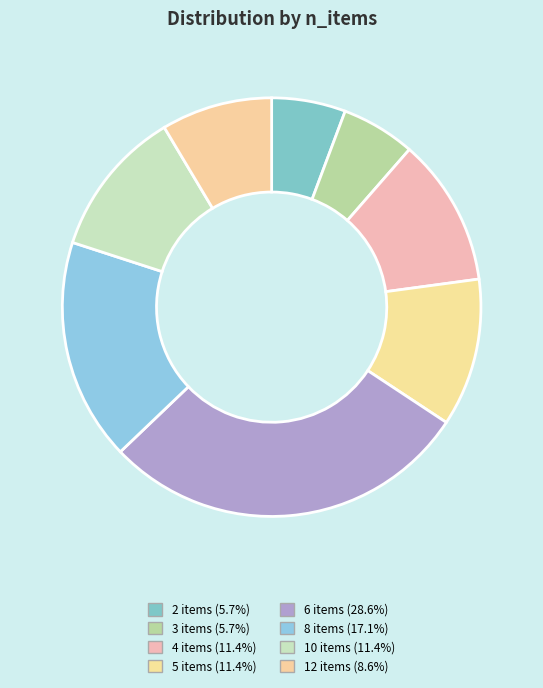

Approximately how many times larger is the value at 12 items compared to 5 items?

0.8